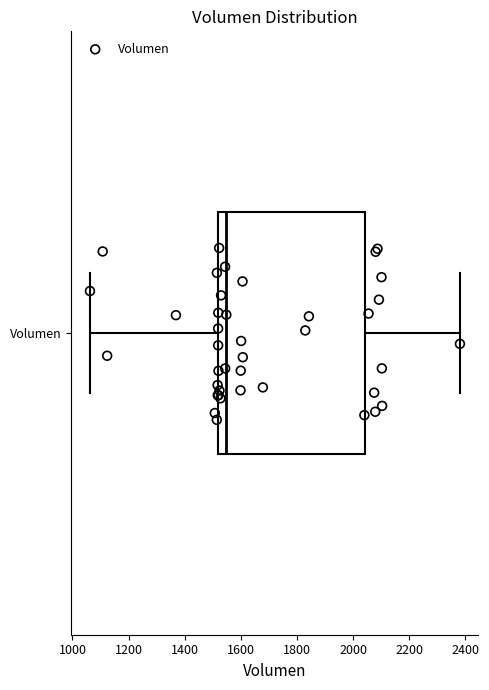

Read this box plot against the x-axis: the position of the median line, the range covered by the box, and the ends of both whiskers. The values are not printed on the chart, so give them approximately, as read against the axis.

median 1540, box 1520 to 2040, whiskers 1060 to 2380